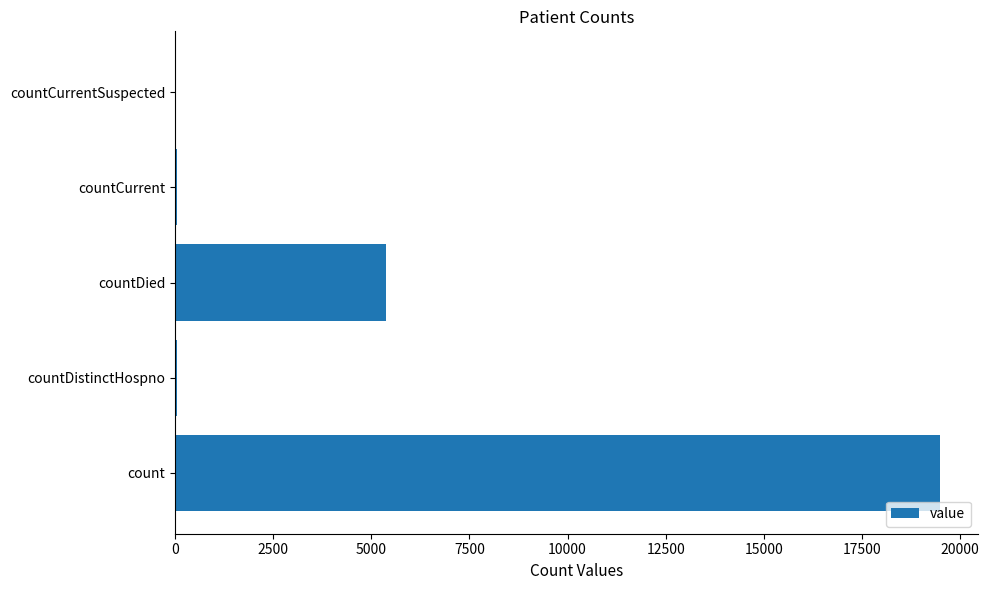

The value at countCurrentSuspected is 13266. True or false?

False